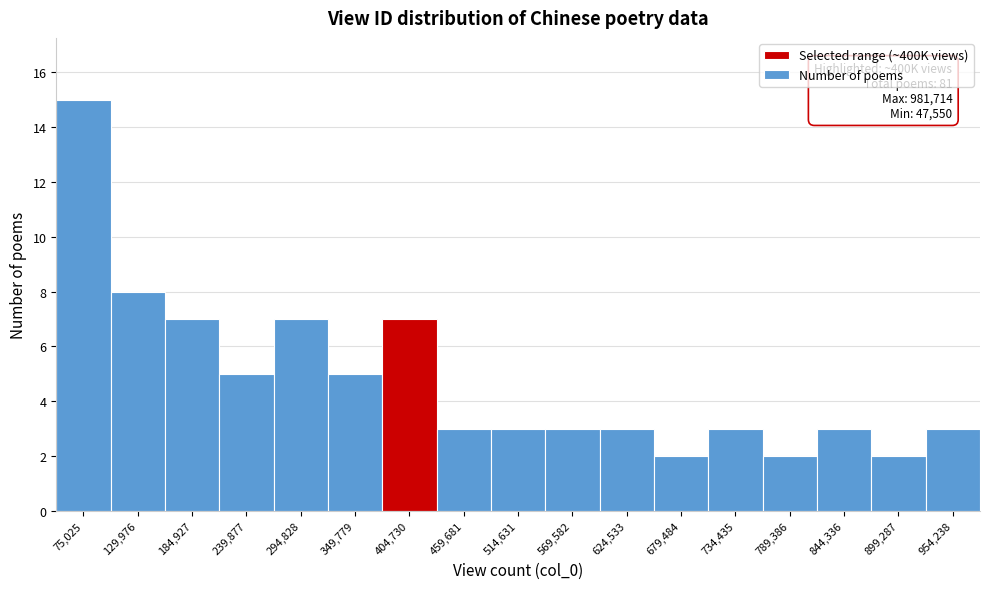

Which range on the x-axis has the tallest bar?

50000 to 100000